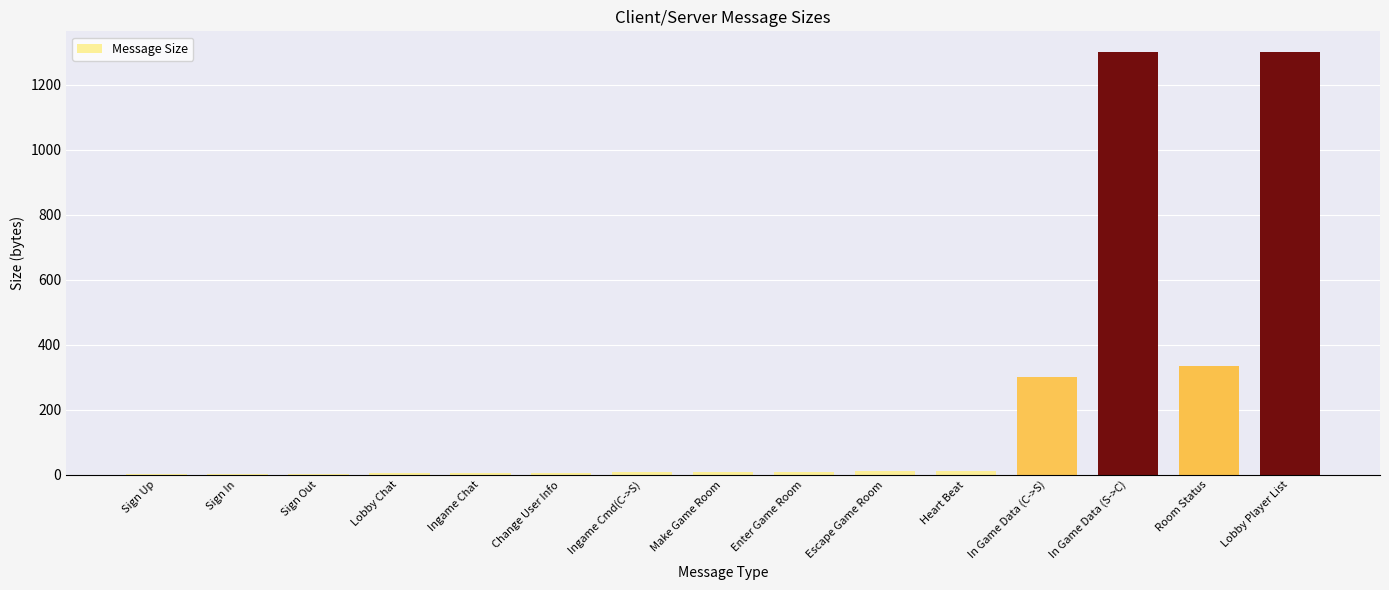

Approximately how many times larger is the value at Lobby Player List compared to In Game Data (C->S)?

4.3